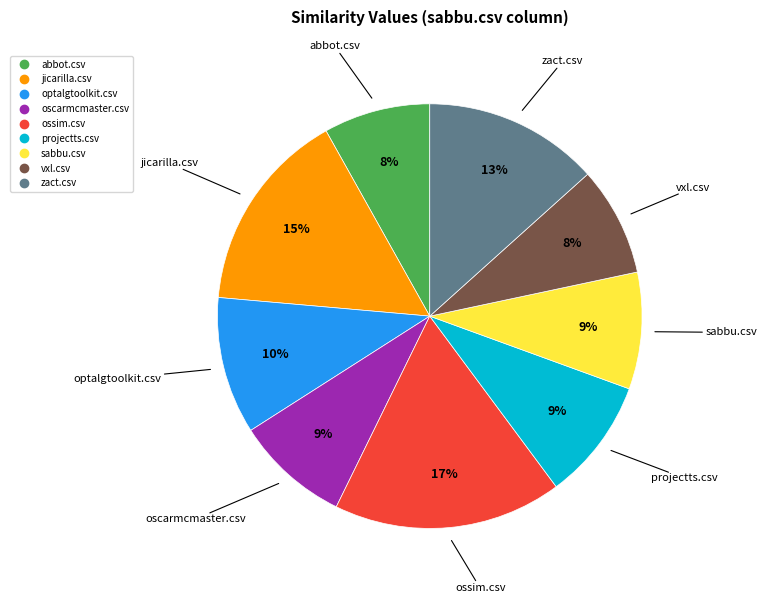

Is there any slice that represents more than half of the pie?

No